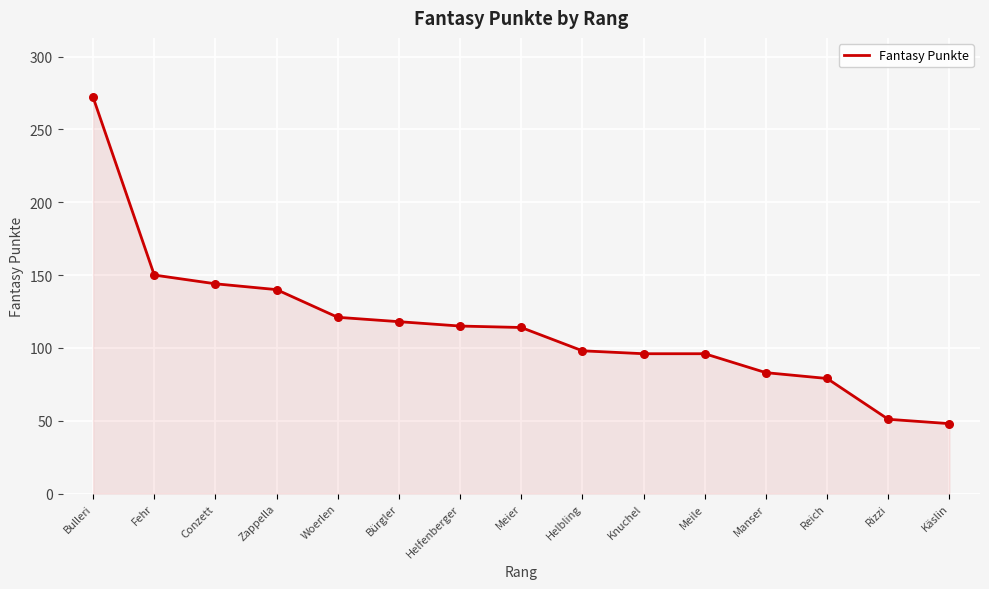

Approximately how many times larger is the value at Käslin compared to Conzett?

0.3